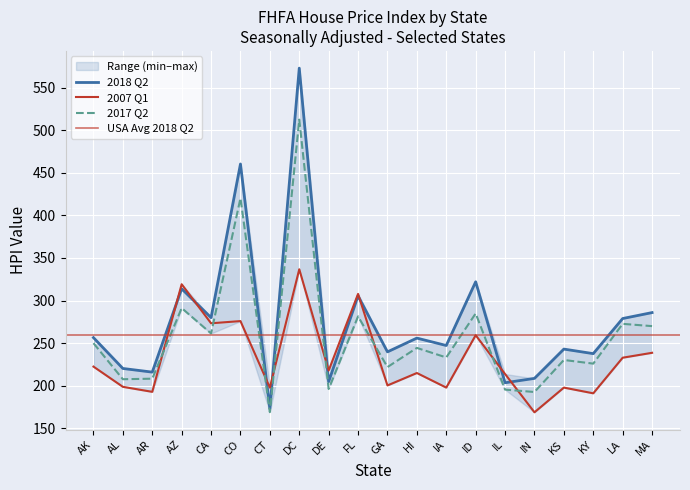

What is the difference between the maximum and minimum values in the 2017 Q2 series?

343.3